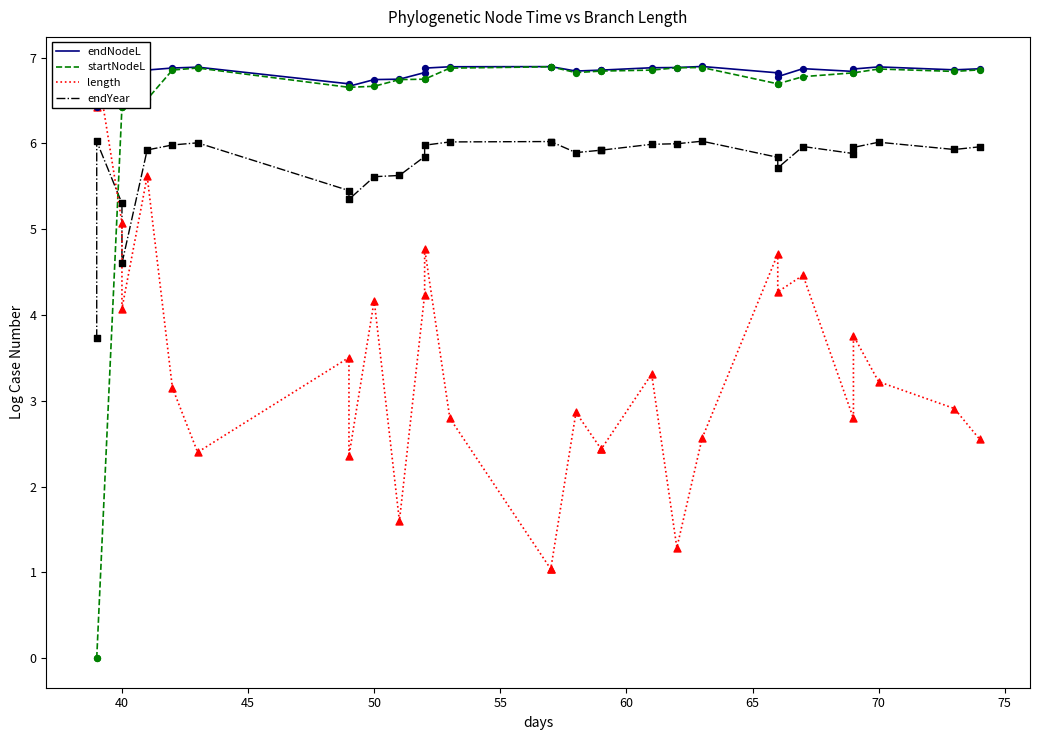

At how many categories does at least one series exceed 4?

30